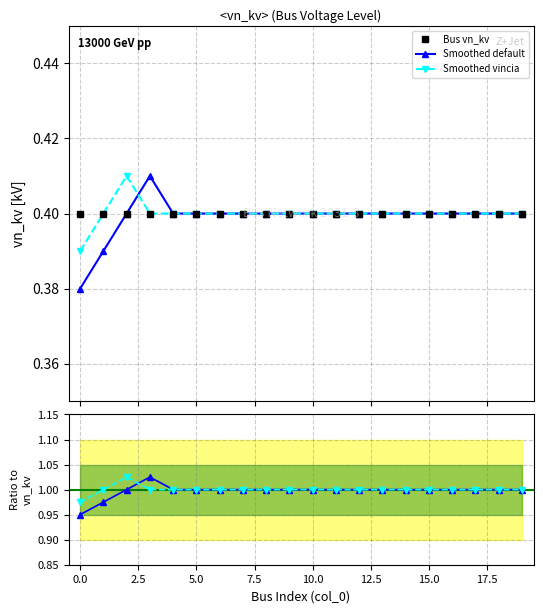

True or false: Smoothed default and Bus vn_kv intersect in this chart.

False